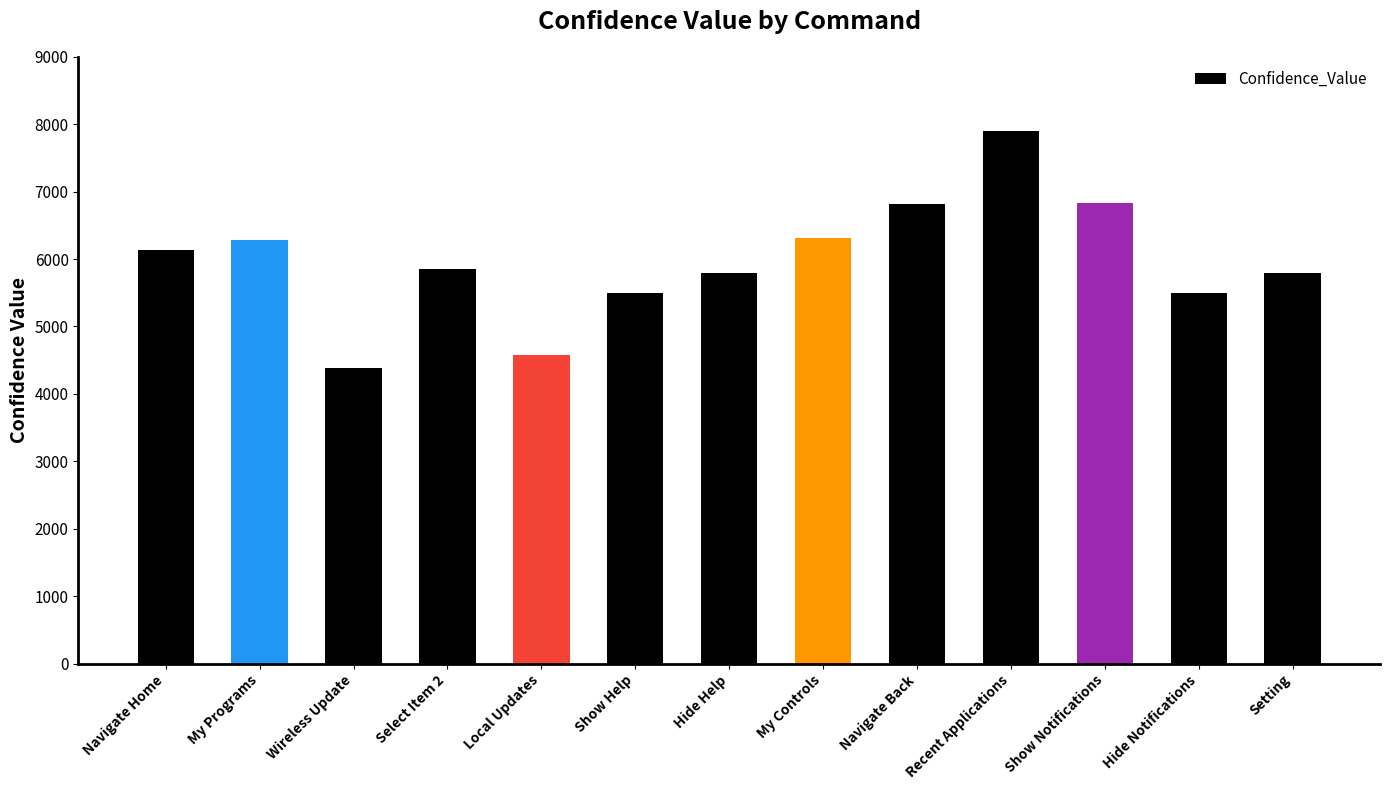

What is the difference between the second highest and minimum values?

2452